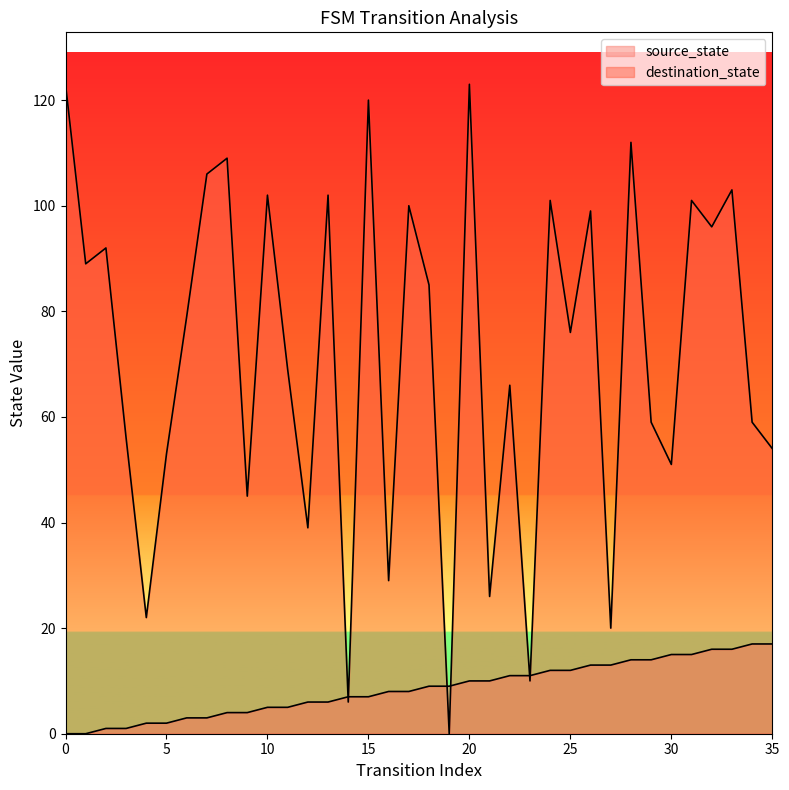

True or false: source_state and destination_state intersect in this chart.

True